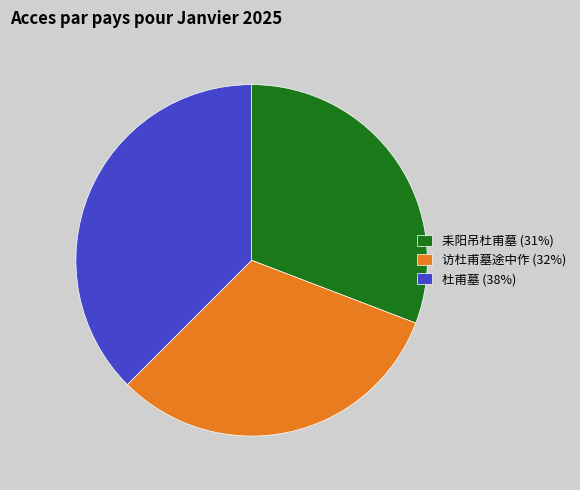

The 访杜甫墓途中作 slice represents 46% of the pie. True or false?

False